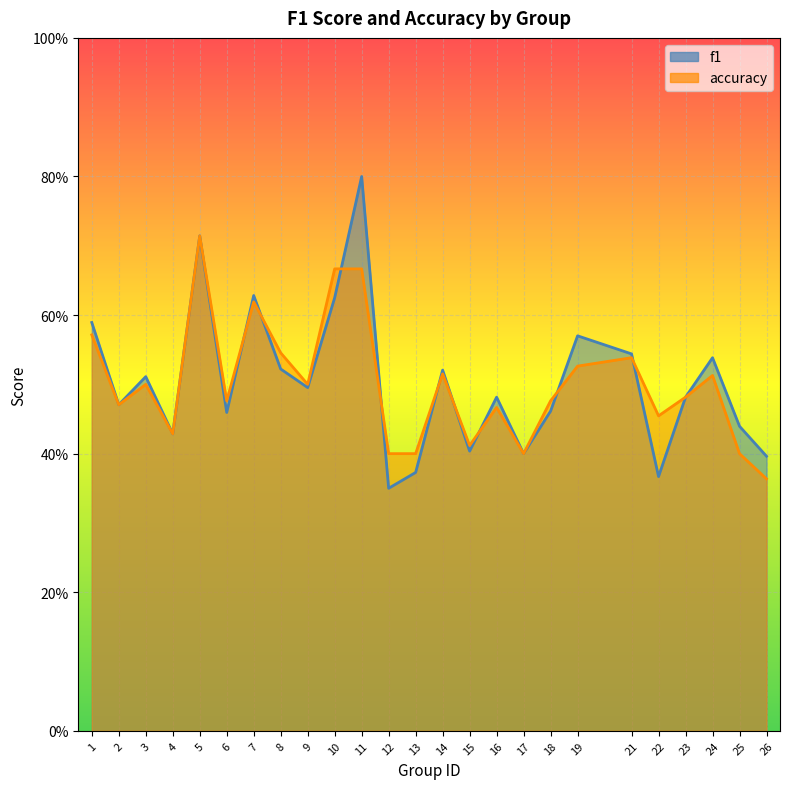

Does the chart display data point markers on the line(s)?

No